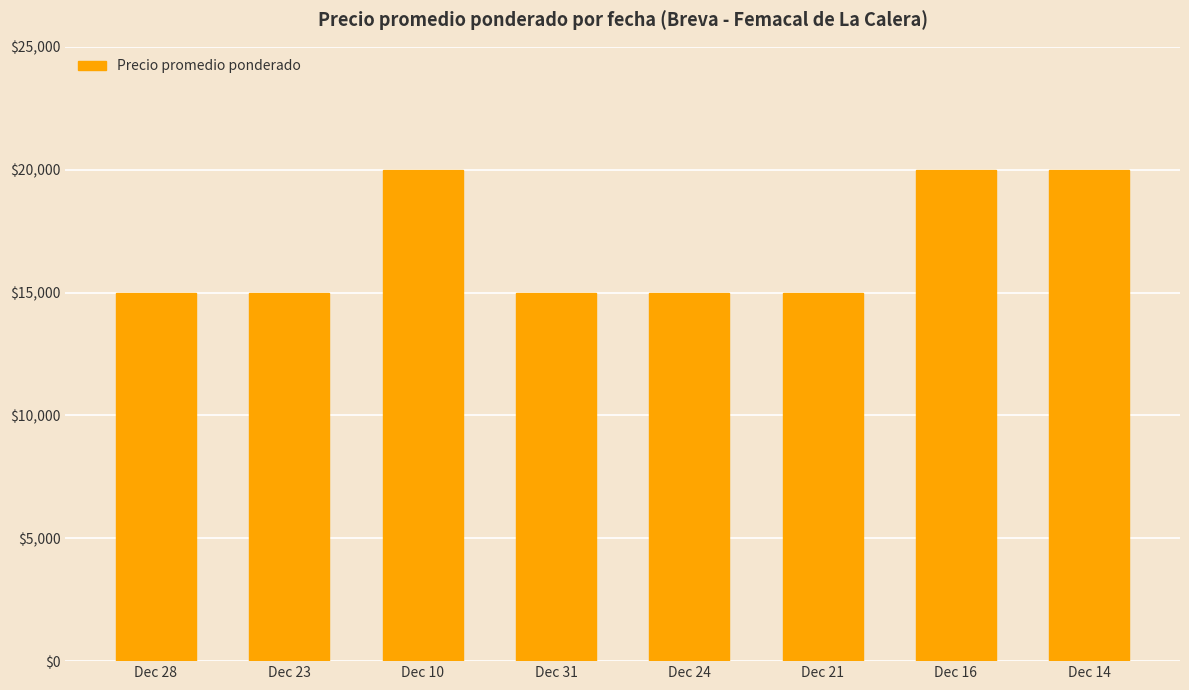

What is the difference between the values at Dec 23 and Dec 16?

5000